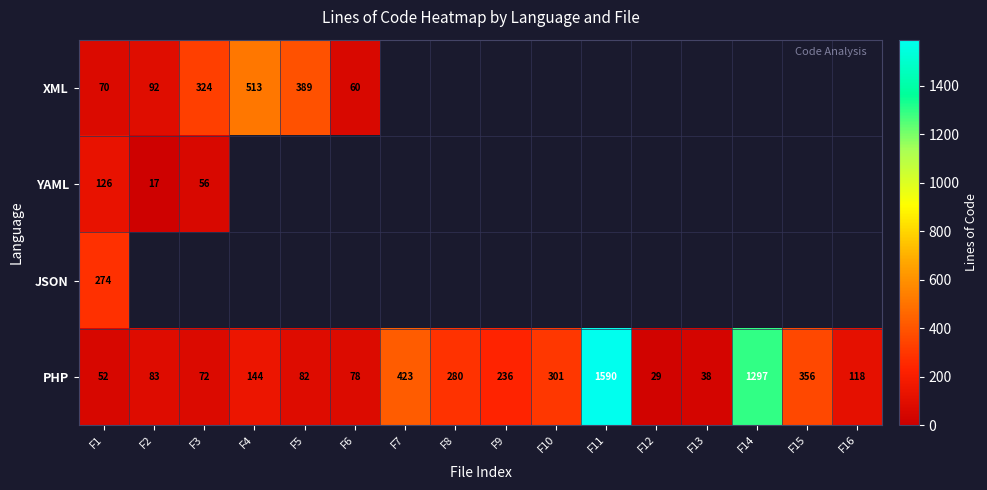

What is the spread (max minus min) of values at F4?

513